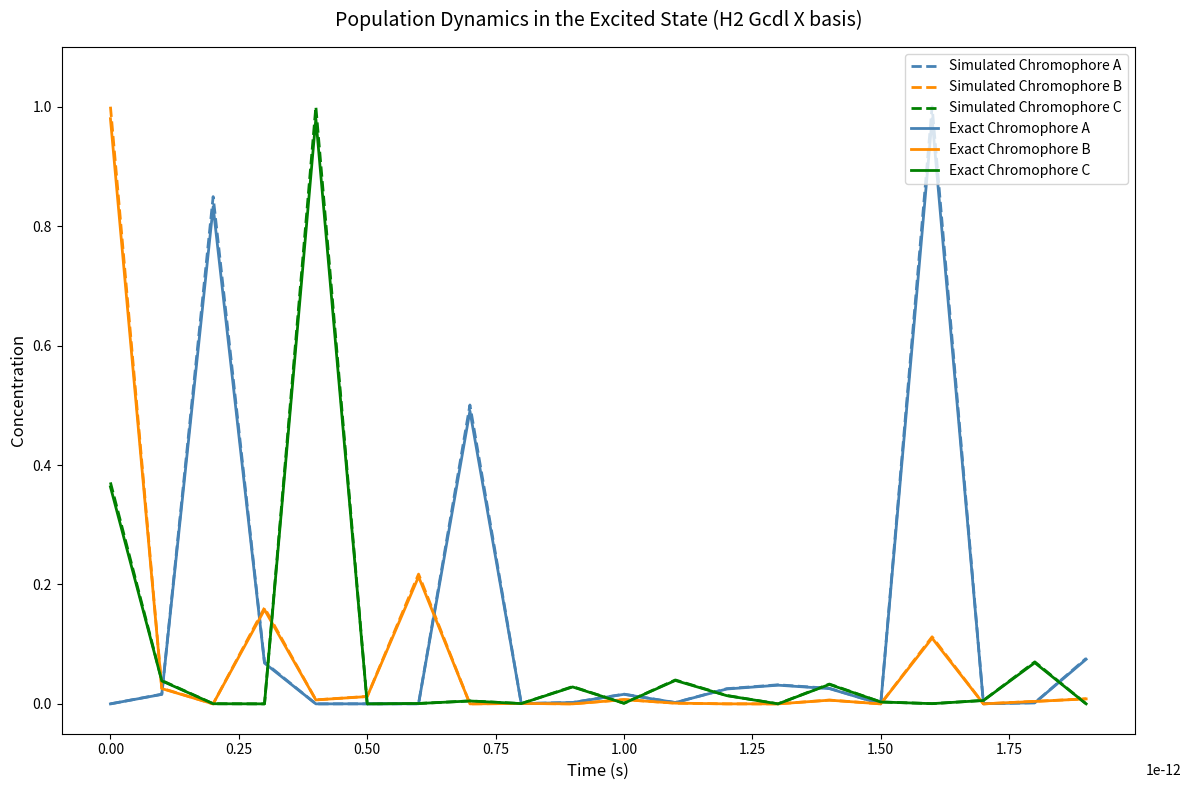

What are all the series names shown in the legend?

Simulated Chromophore A, Simulated Chromophore B, Simulated Chromophore C, Exact Chromophore A, Exact Chromophore B, Exact Chromophore C